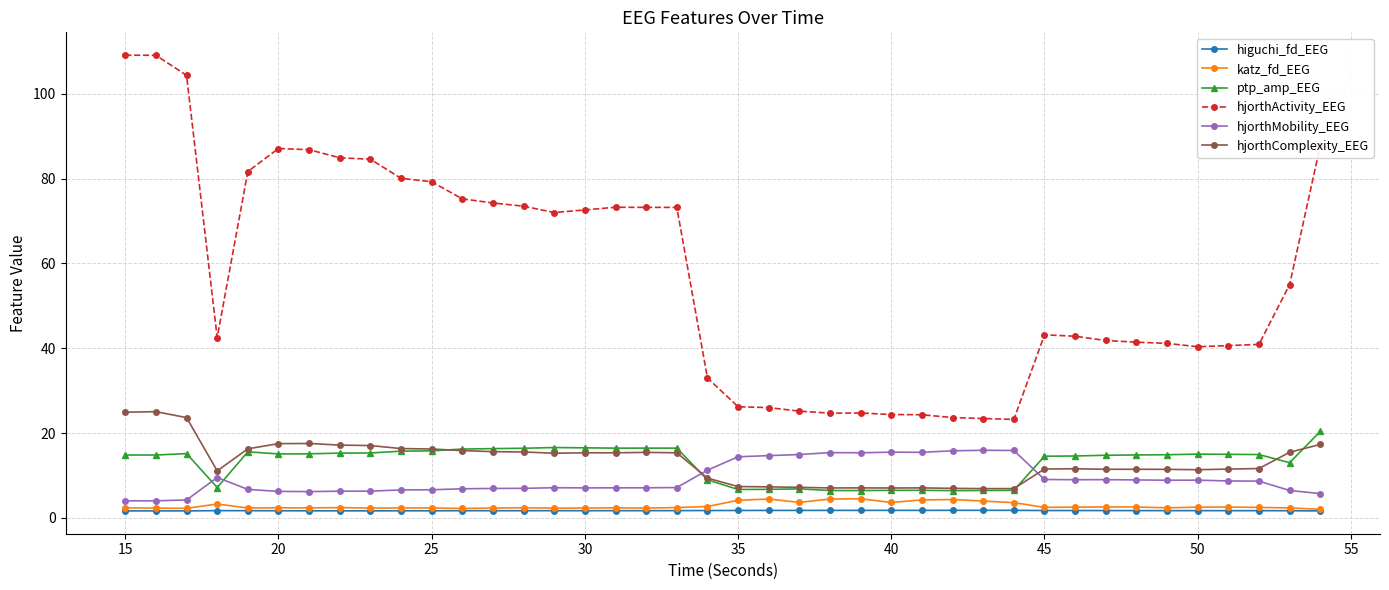

Which series has the largest range (max minus min)?

hjorthActivity_EEG